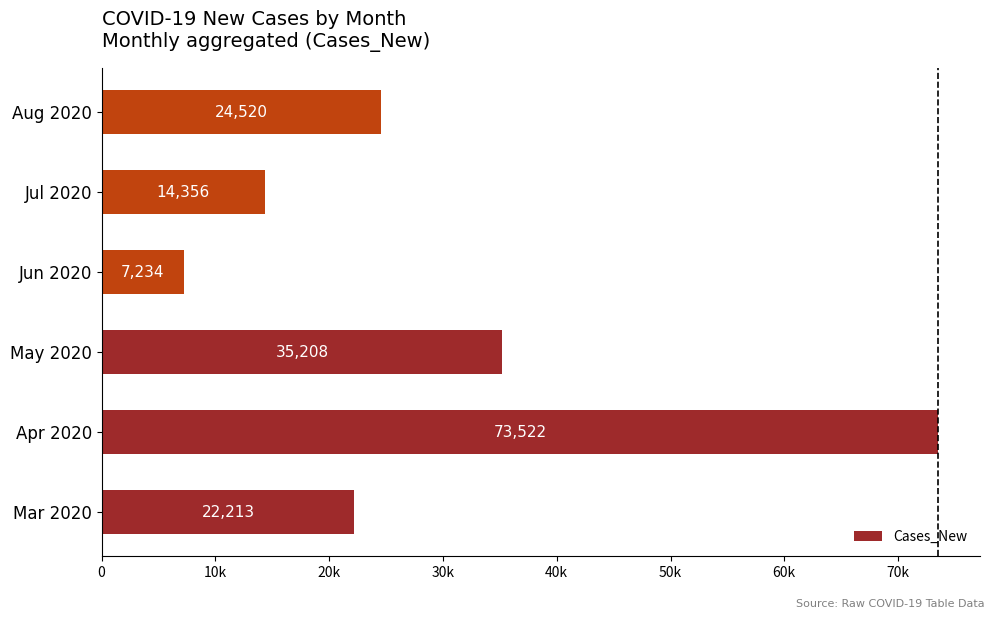

Does the chart contain stacked bars?

No